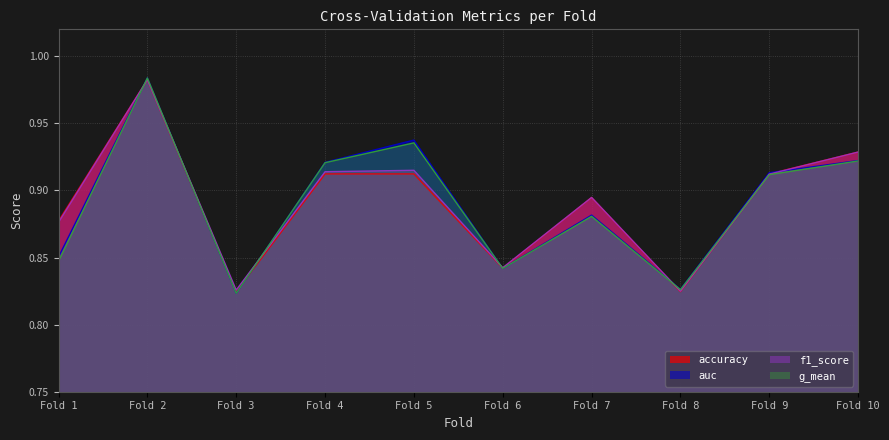

What is the smallest value displayed?

0.8